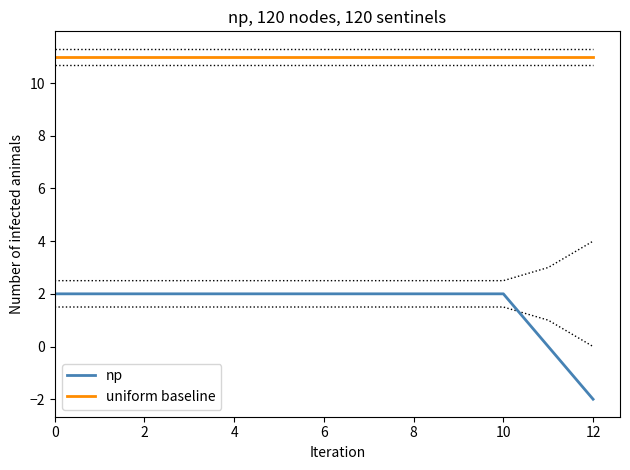

List the series in order of their overall mean, lowest first.

np, uniform baseline